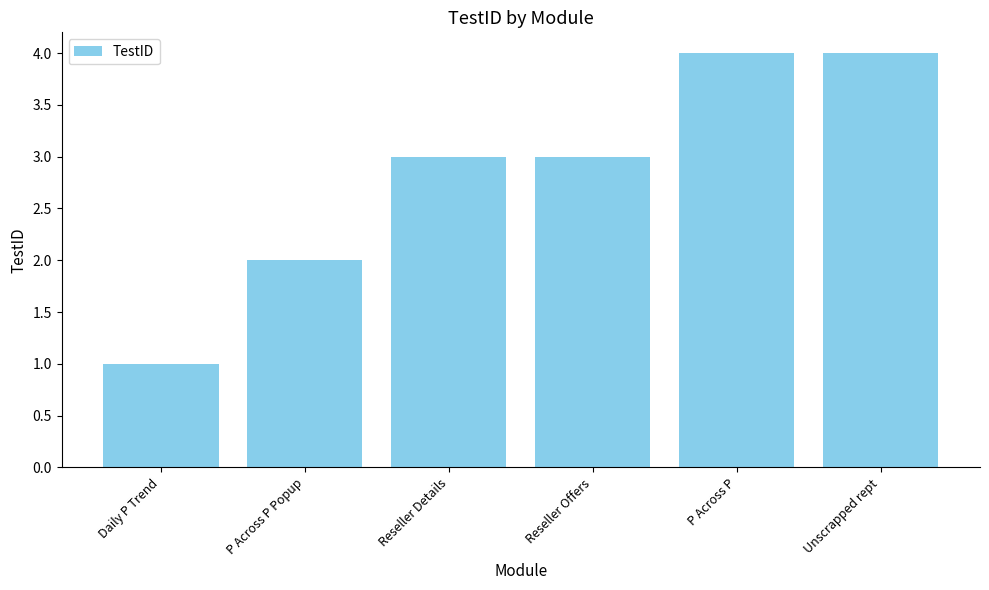

How many bars are there in total?

6